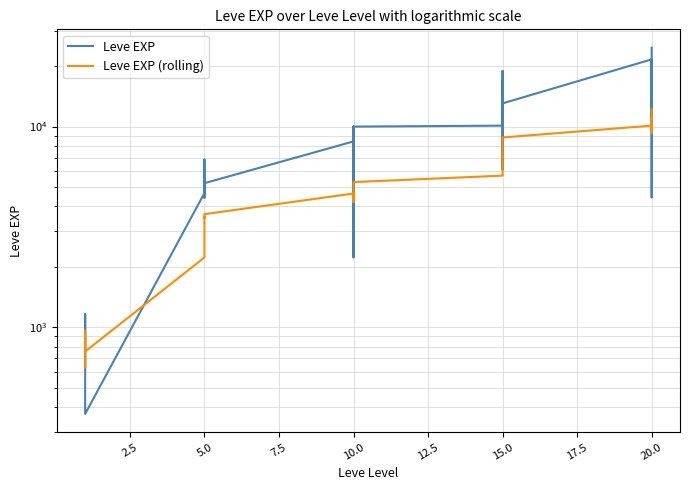

Is this an area chart (filled region under the line)?

No